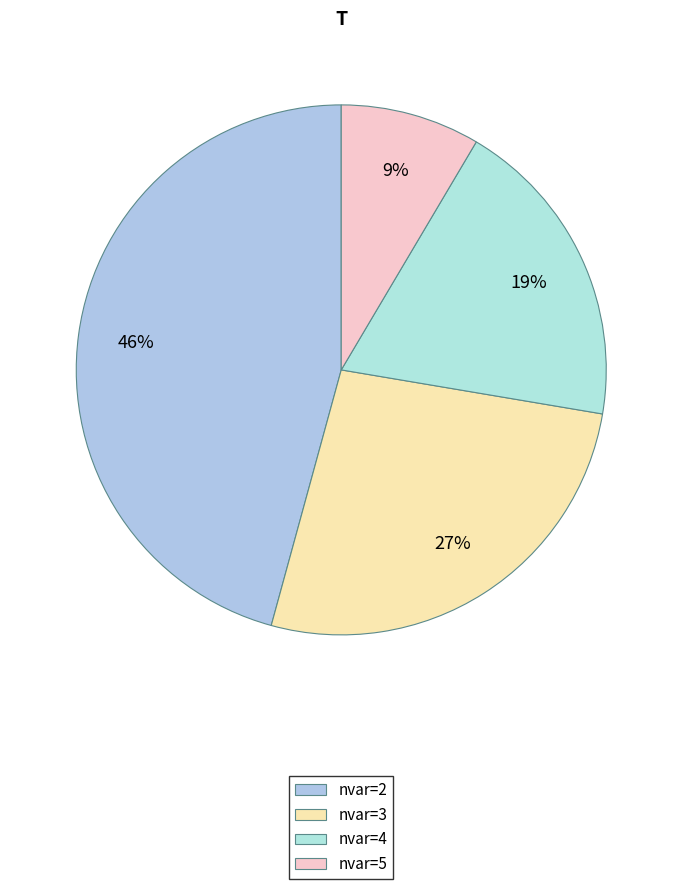

True or false: nvar=3 accounts for 21% of the total.

False